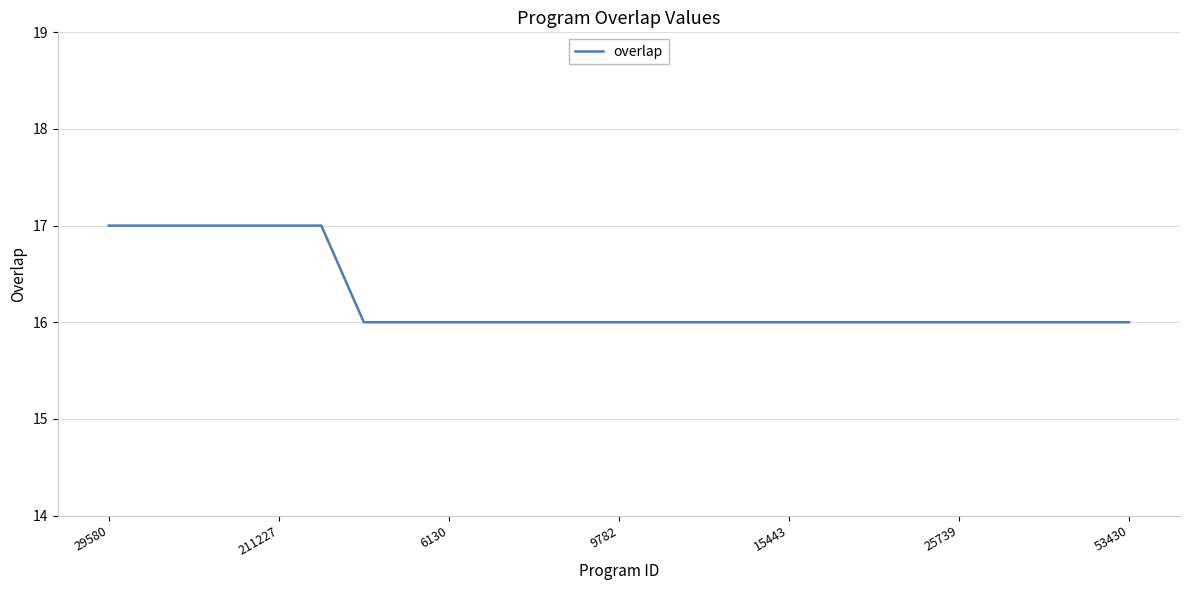

What is the minimum value shown in the chart?

16